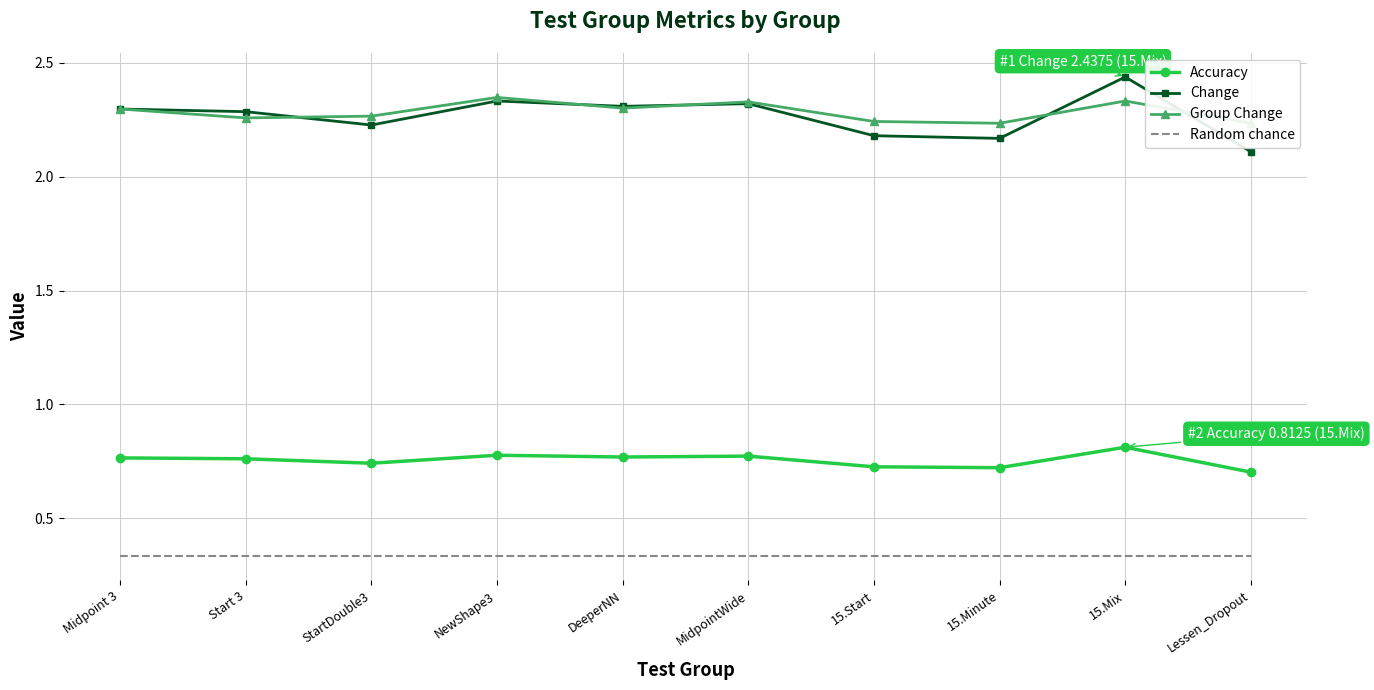

How many data points does each series have?

10